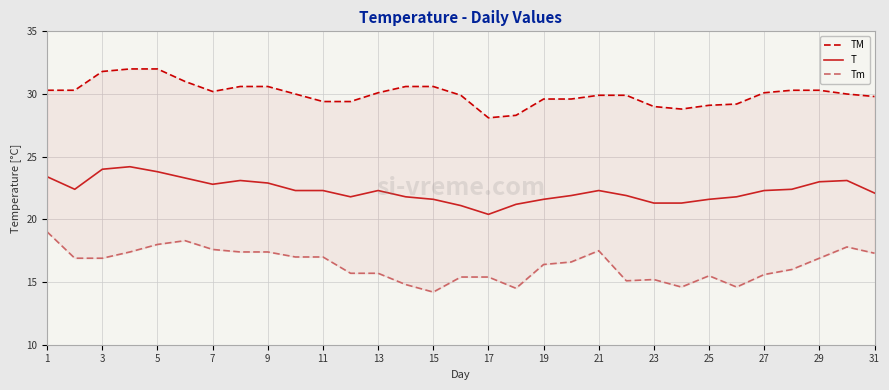

True or false: TM and T cross at least once.

False